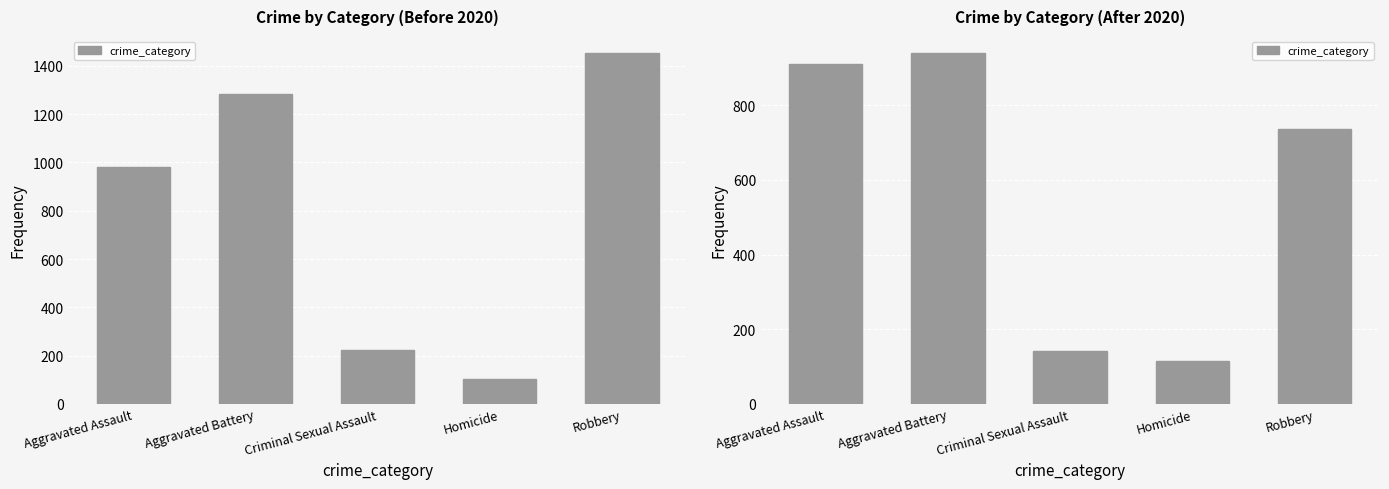

How many data points are less than 736?

2